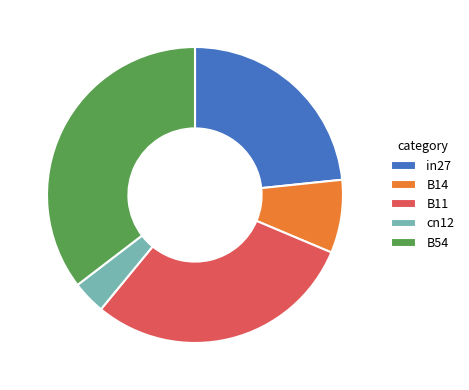

Is the sum of B54 and B11 greater than half?

Yes